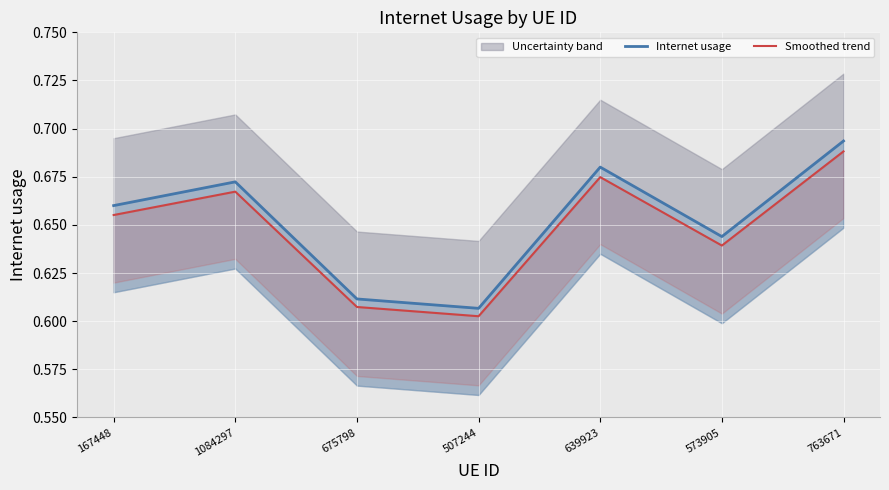

At which category is the sum across all series the highest?

763671